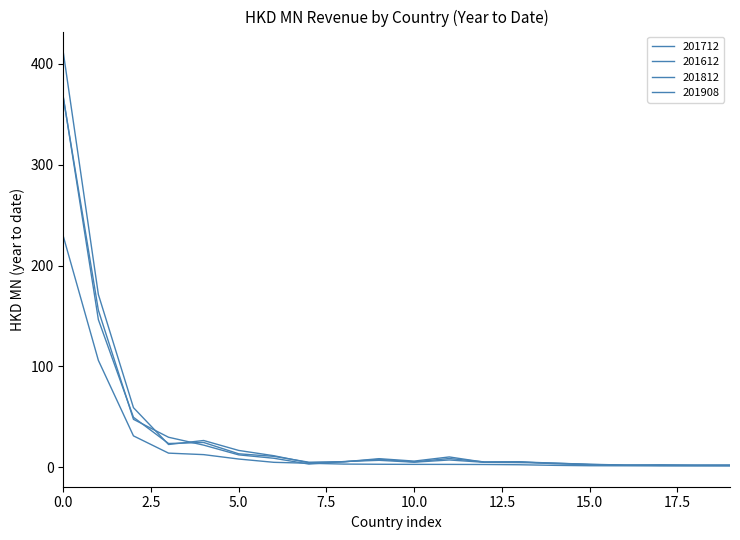

What is the difference between the maximum and minimum values in the 201612 series?

409.3